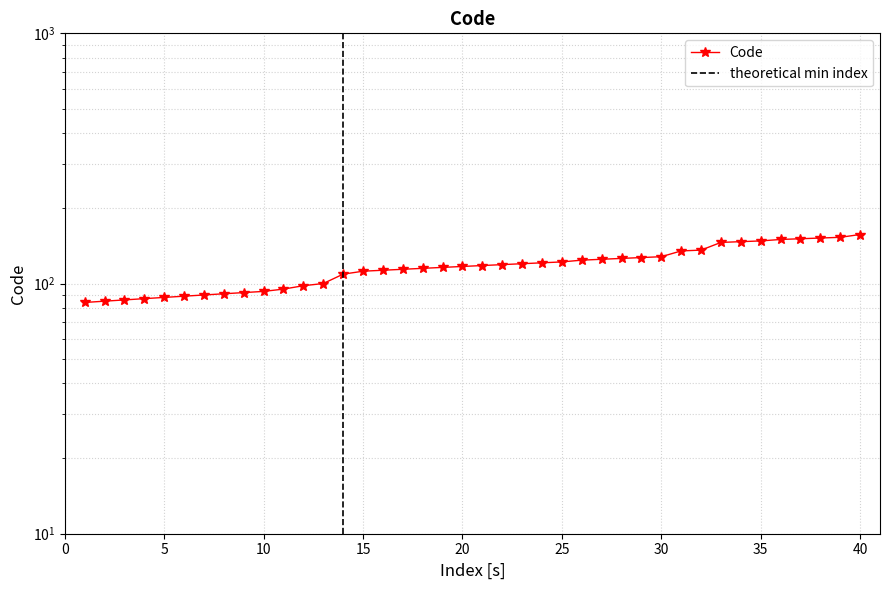

How many lines are shown in the chart?

1